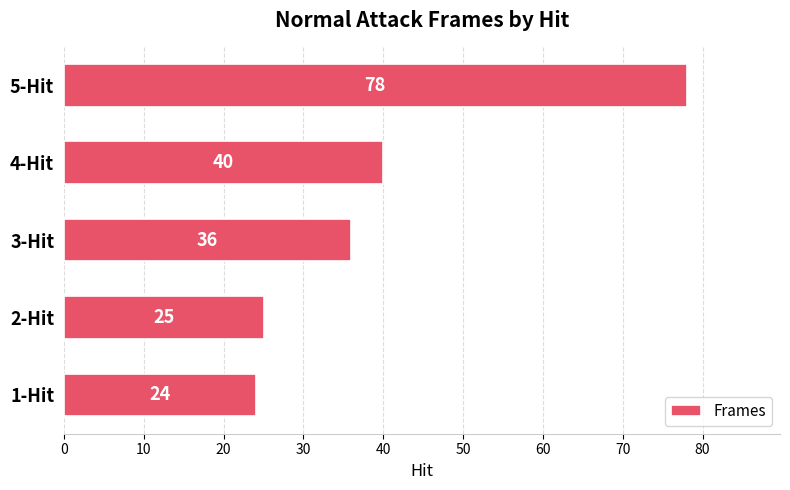

What is the maximum value shown in the chart?

78